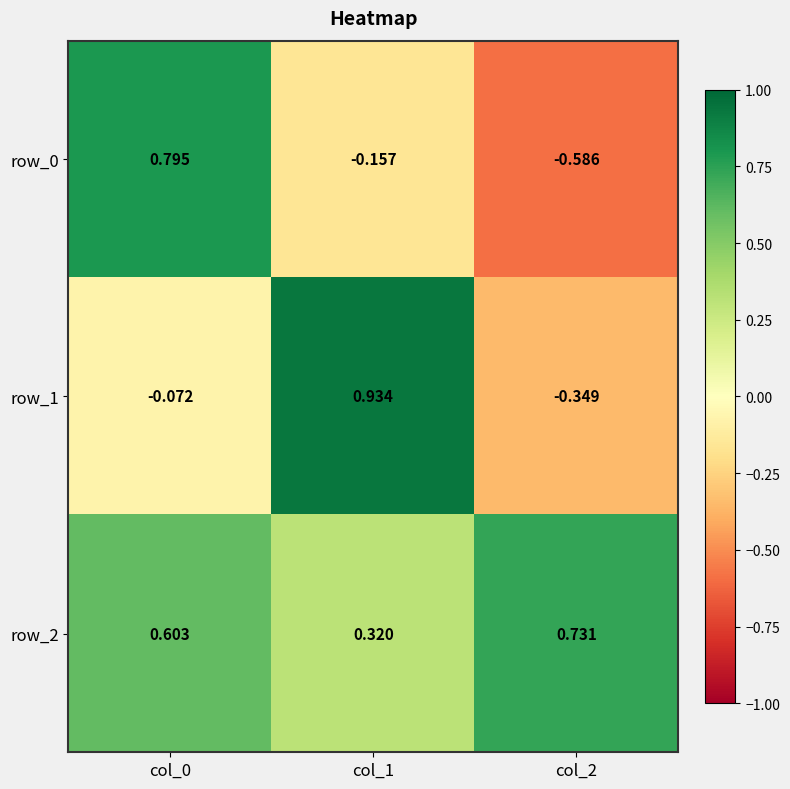

What is the spread (max minus min) of values at col_2?

1.3